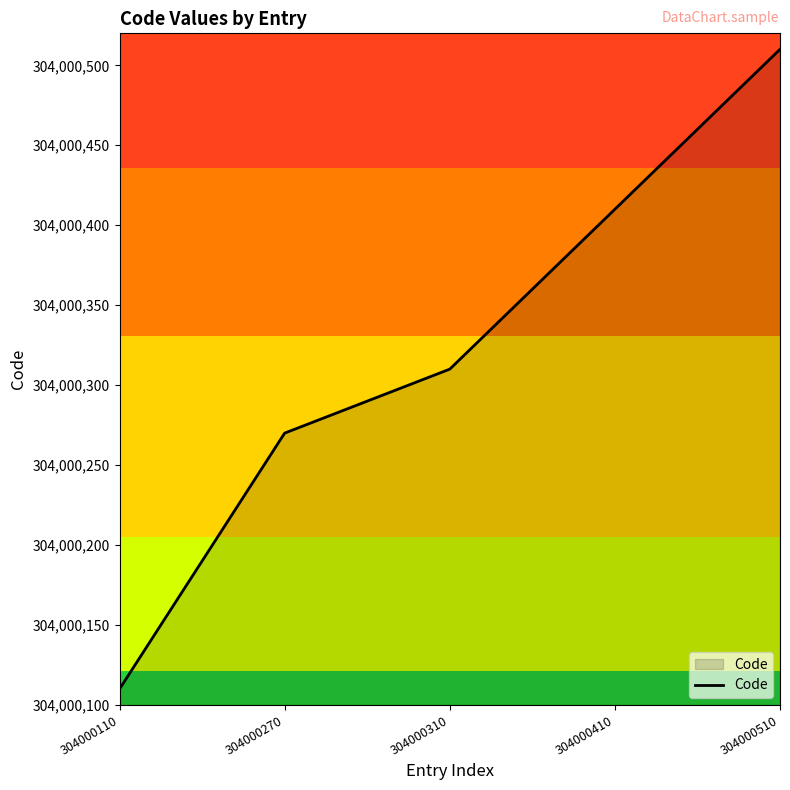

Is it true that the value at 304000310 is 99144175?

False